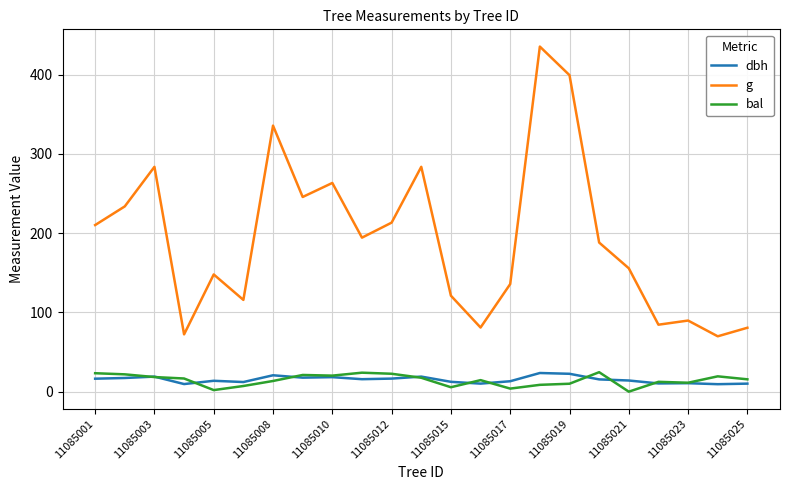

What is the lowest value of the g series?

69.8